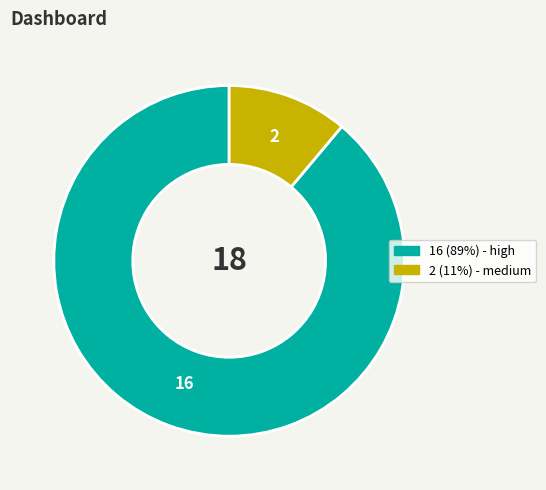

Is there any slice that represents more than half of the pie?

Yes